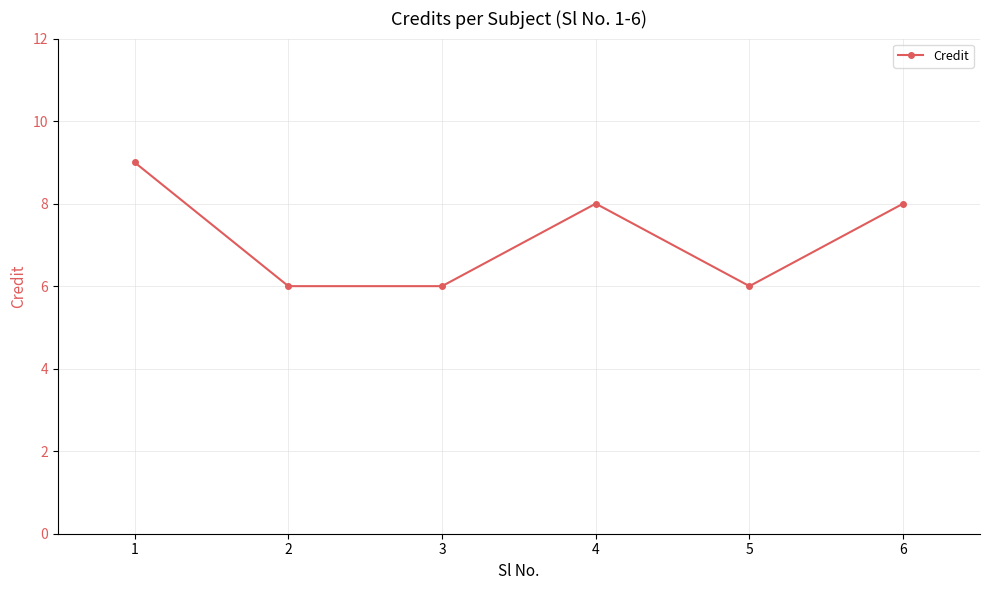

What is the maximum value shown in the chart?

9